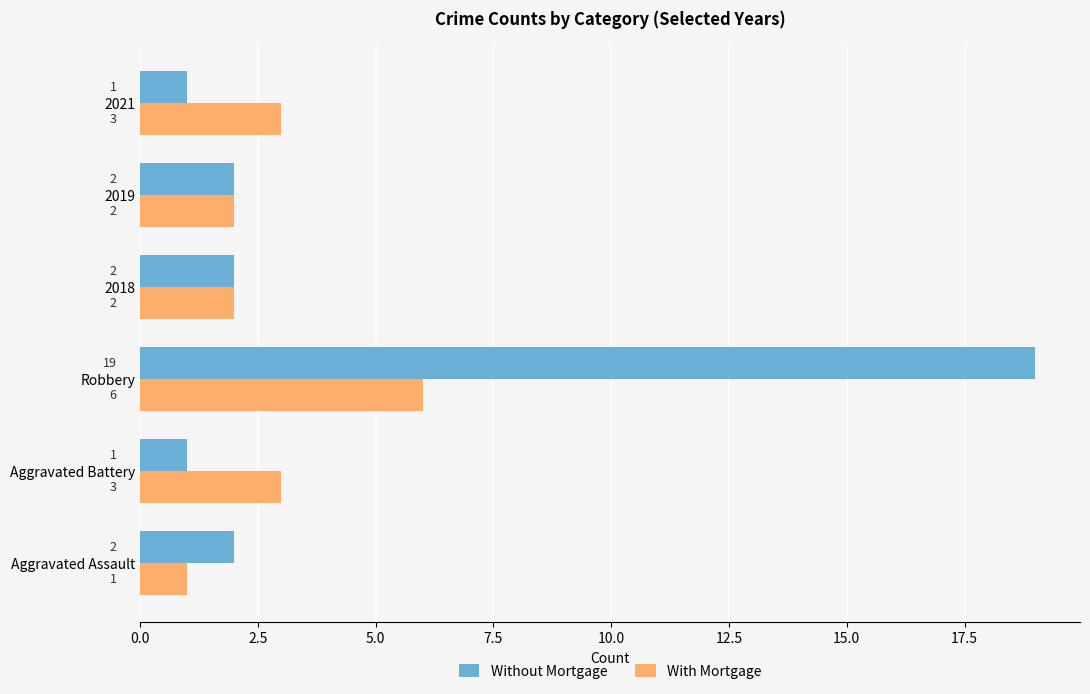

How many values in the With Mortgage series are below 3?

3